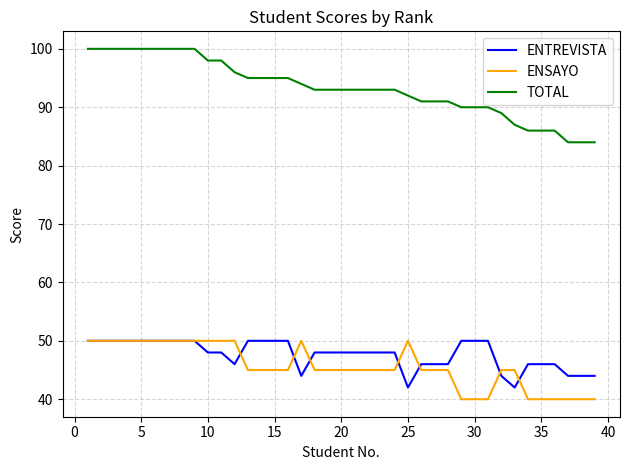

True or false: ENTREVISTA and TOTAL intersect in this chart.

False